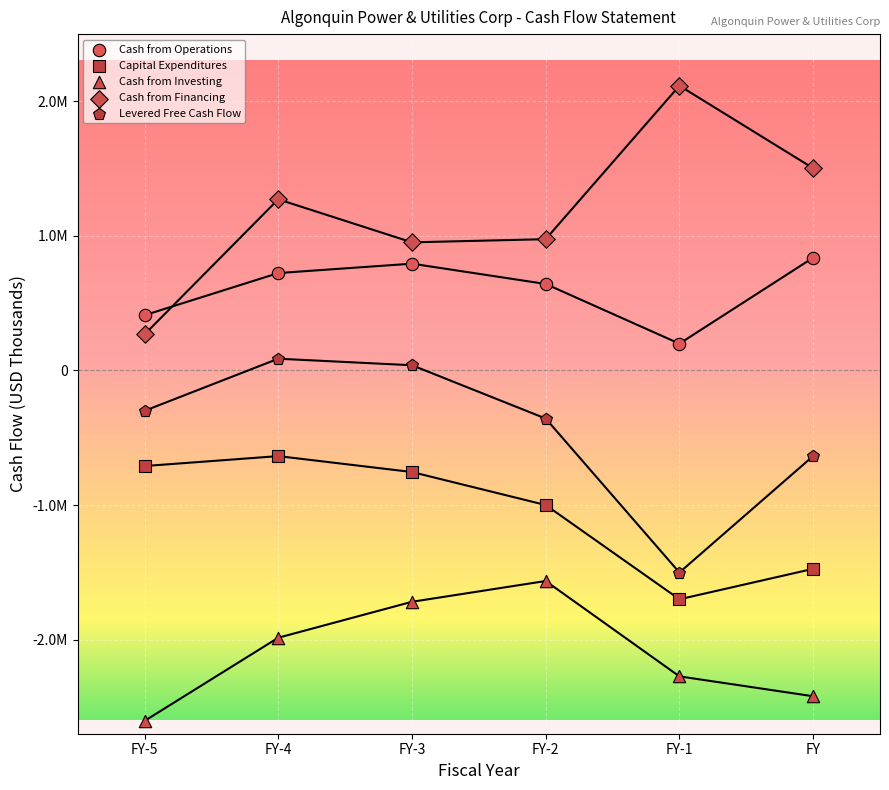

What are all the series names shown in the legend?

Cash from Operations, Capital Expenditures, Cash from Investing, Cash from Financing, Levered Free Cash Flow